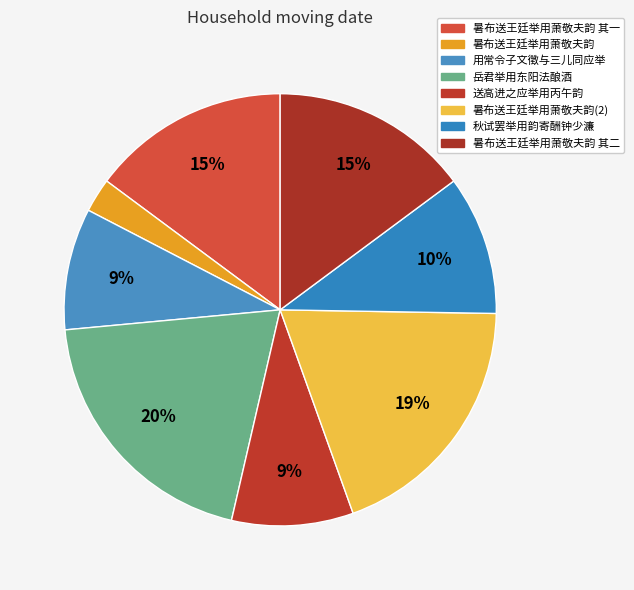

How many segments does this pie chart have?

8